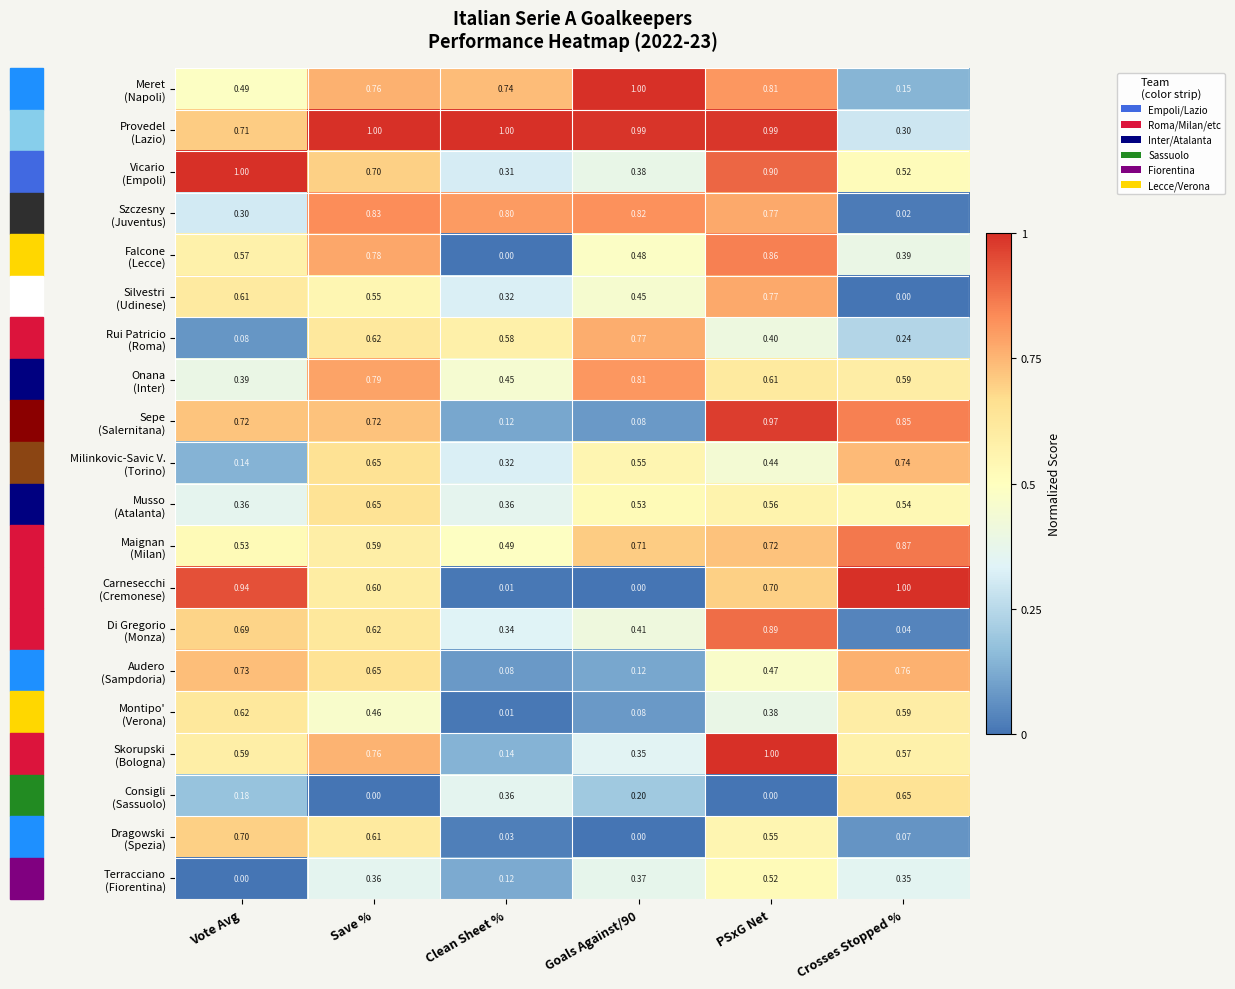

How many series are shown in this chart?

20